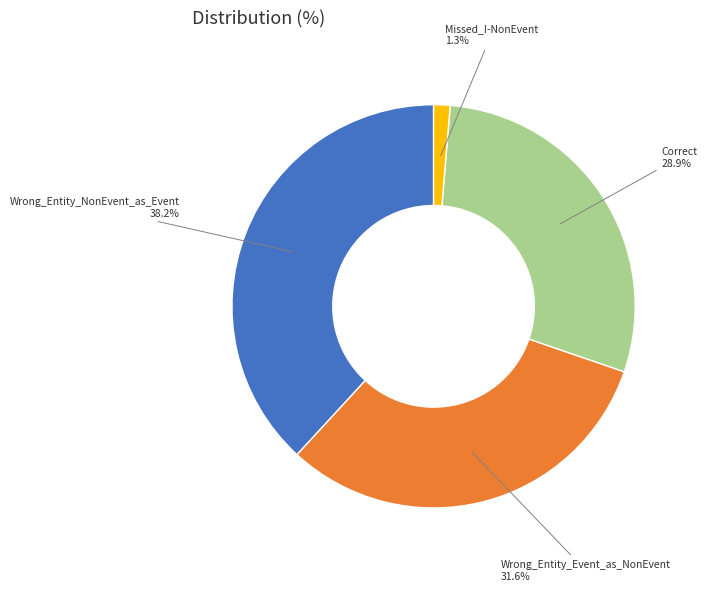

How many slices are in this pie chart?

4